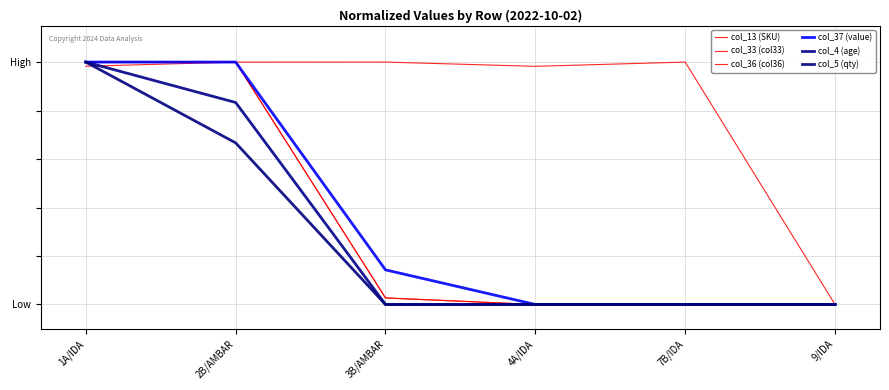

What is the average value of the col_33 (col33) series?

0.3